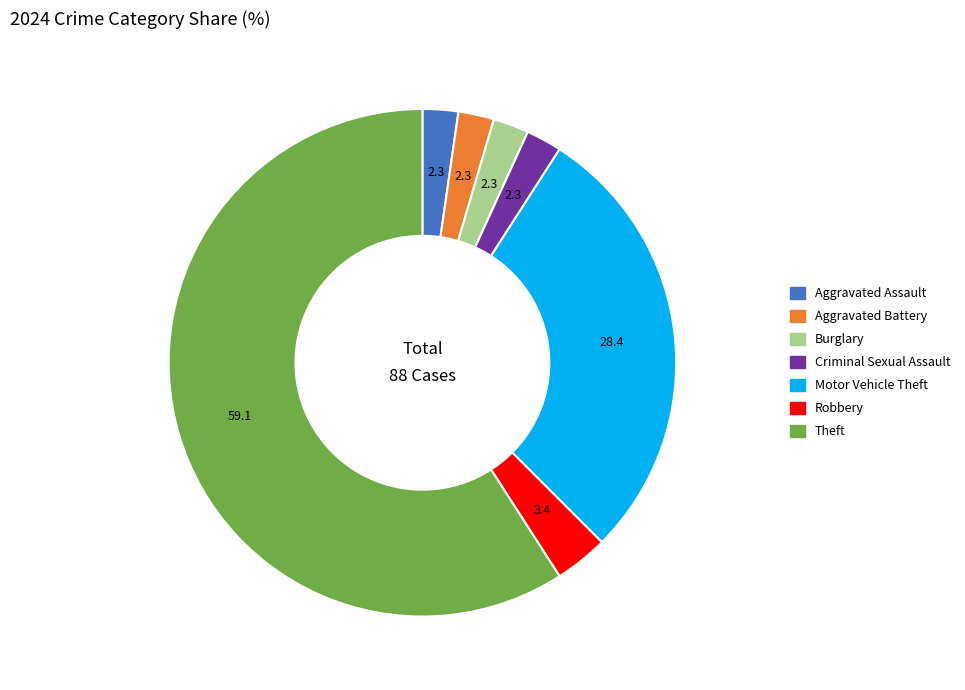

How many slices are in this pie chart?

7